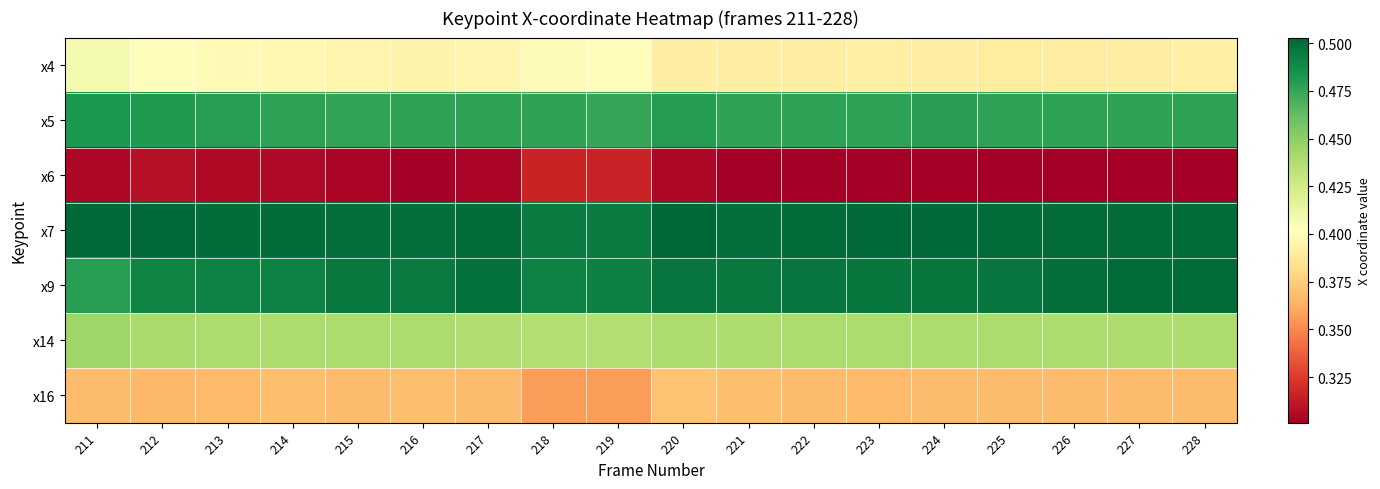

Which series has the largest total across all categories?

x7